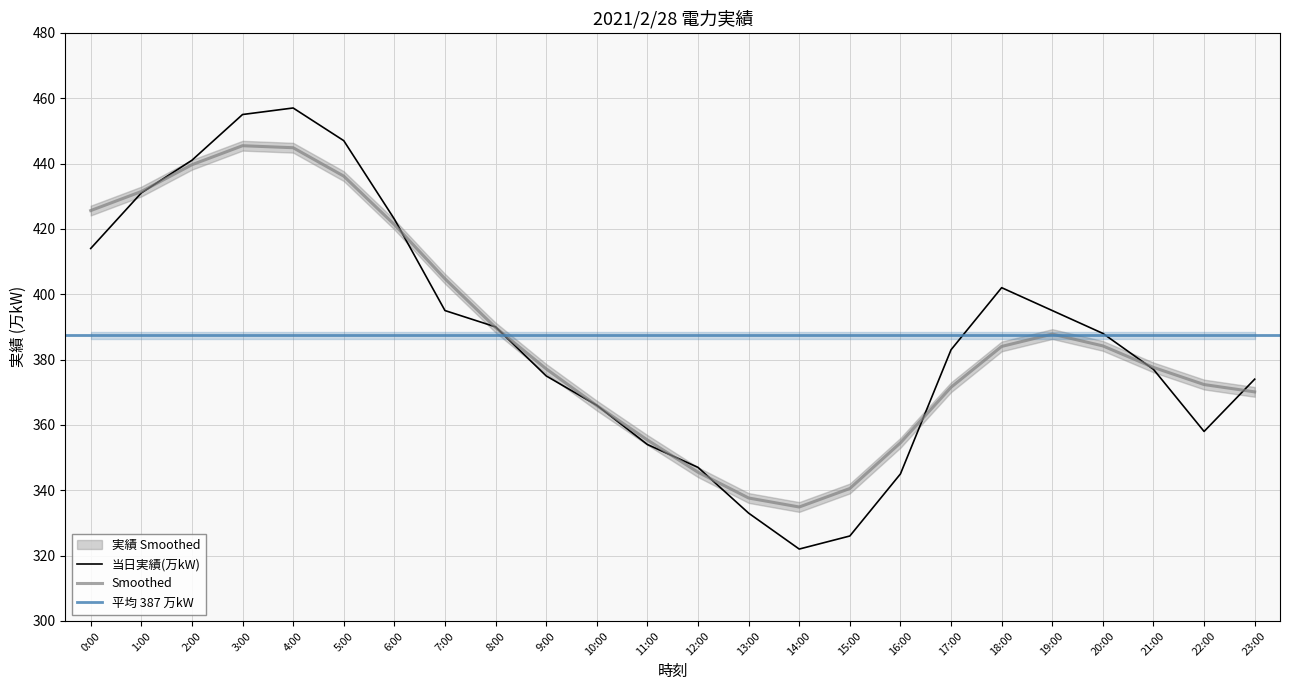

What is the maximum value shown in the chart?

457